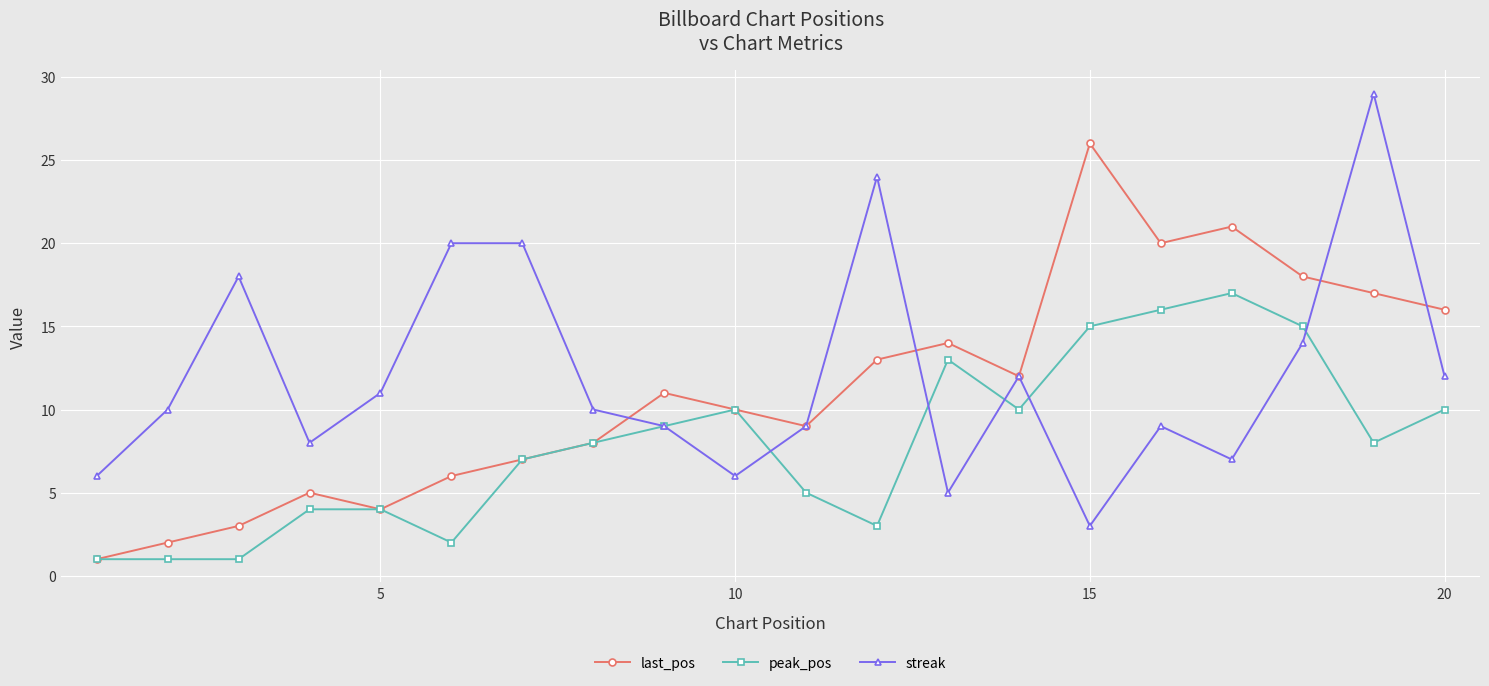

Rank the series by their maximum value, from lowest to highest.

peak_pos, last_pos, streak